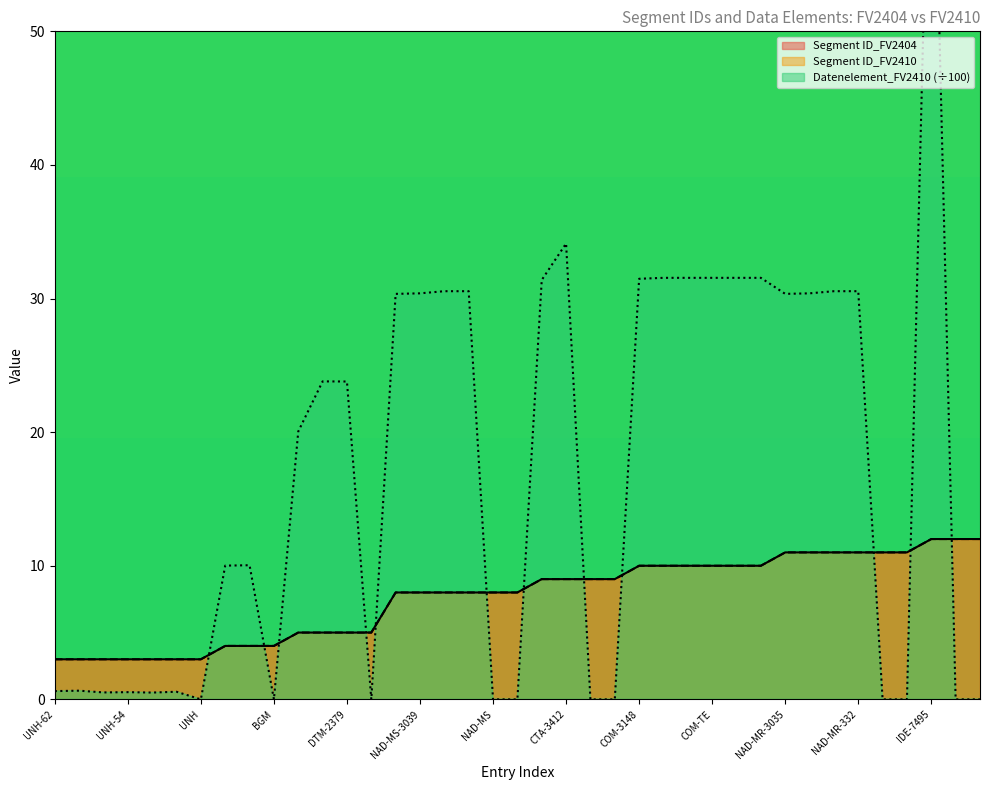

Which series ends up on top after the final intersection of Datenelement_FV2410 and Segment ID_FV2404?

Segment ID_FV2404